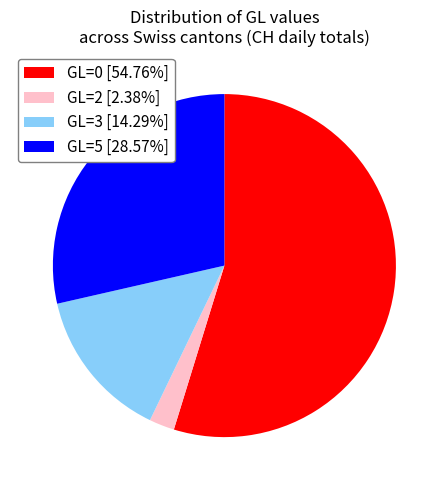

Is the sum of GL=2 [2.38%] and GL=3 [14.29%] greater than half?

No